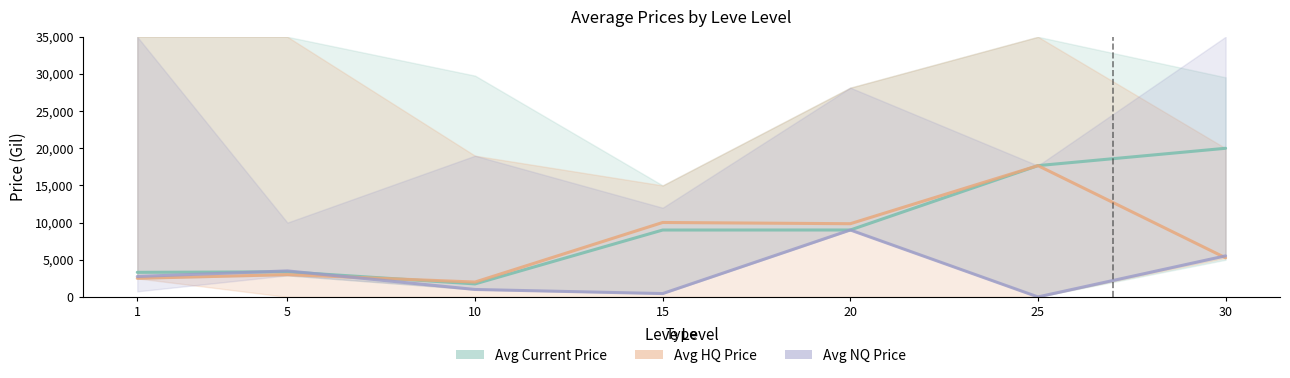

What is the lowest value of the Avg Current Price series?

1750